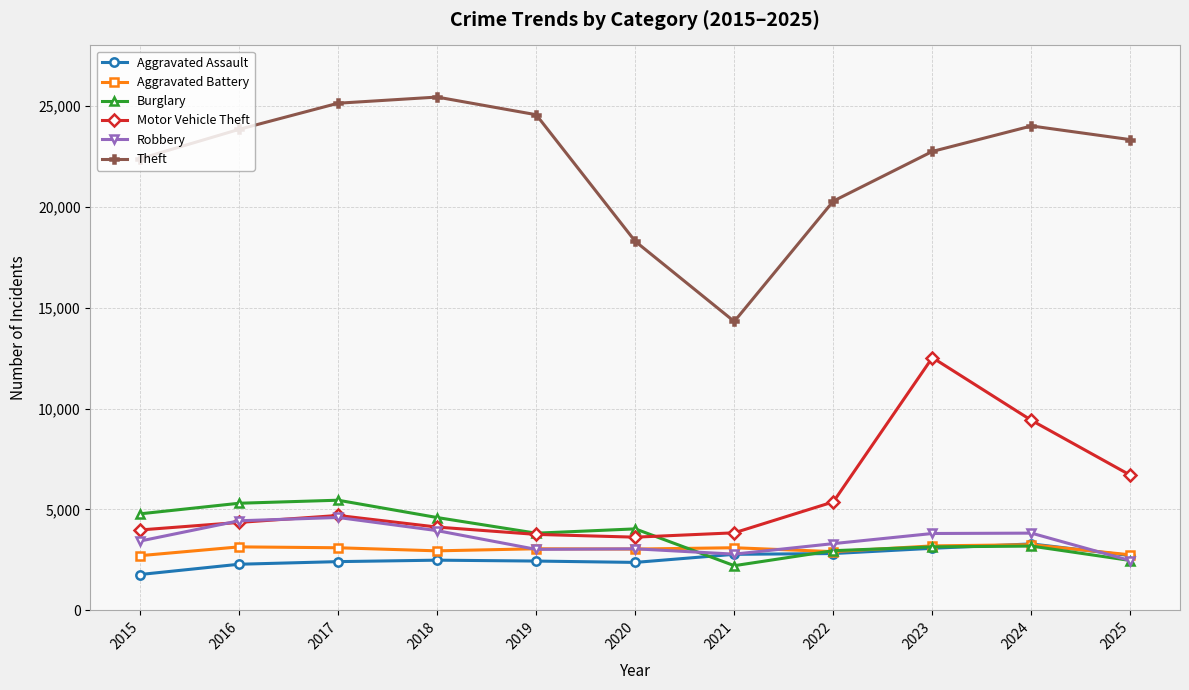

True or false: Aggravated Battery and Motor Vehicle Theft intersect in this chart.

False